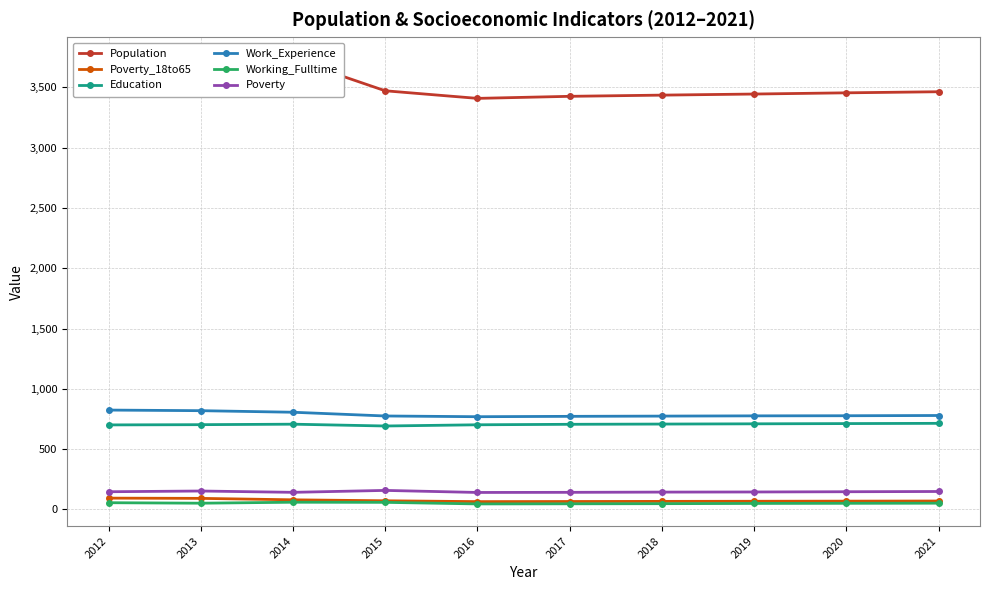

What is the average value of the Poverty series?

147